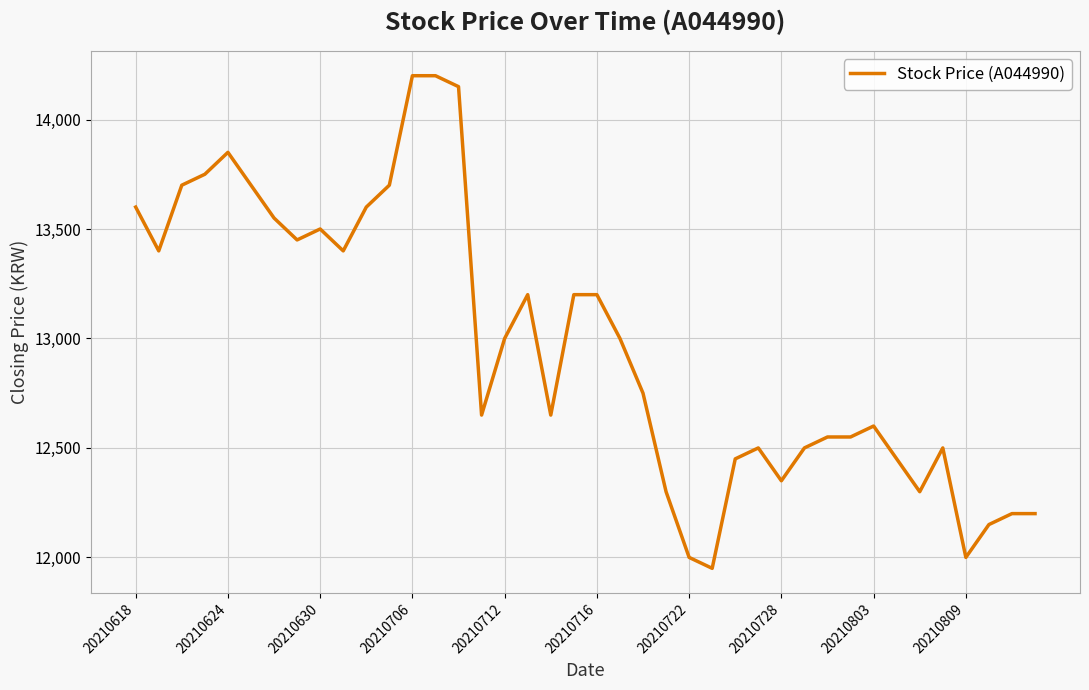

What is the maximum value shown in the chart?

14200